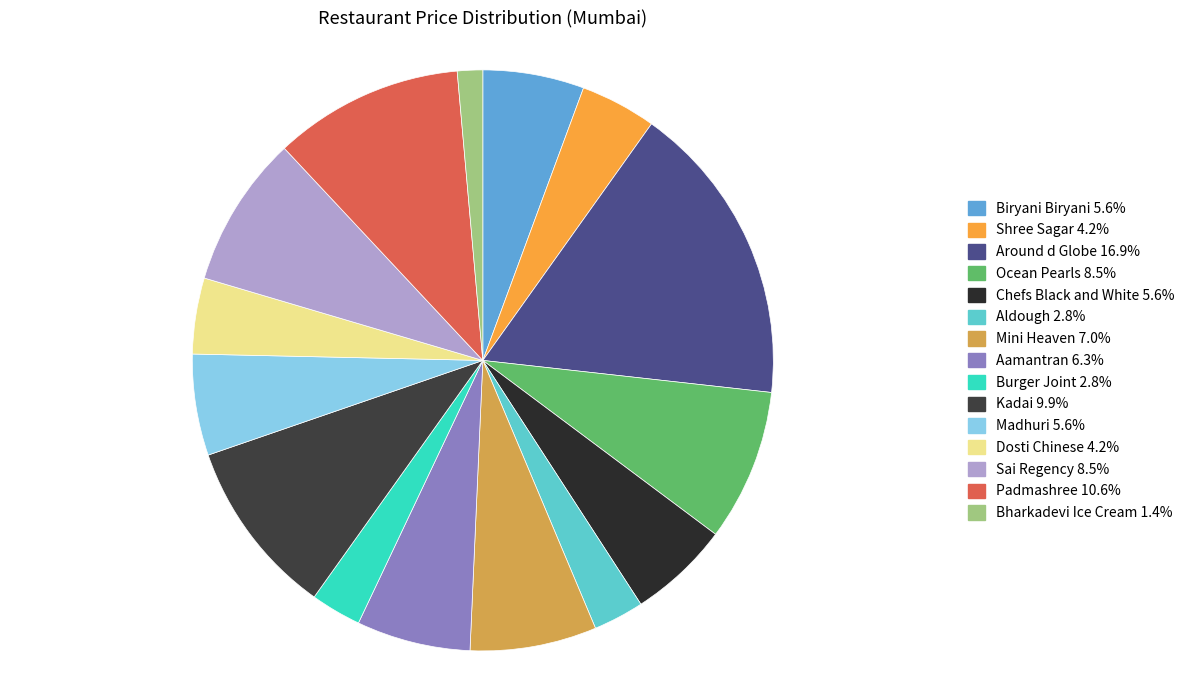

Which has a higher value, Aamantran or Padmashree?

Padmashree